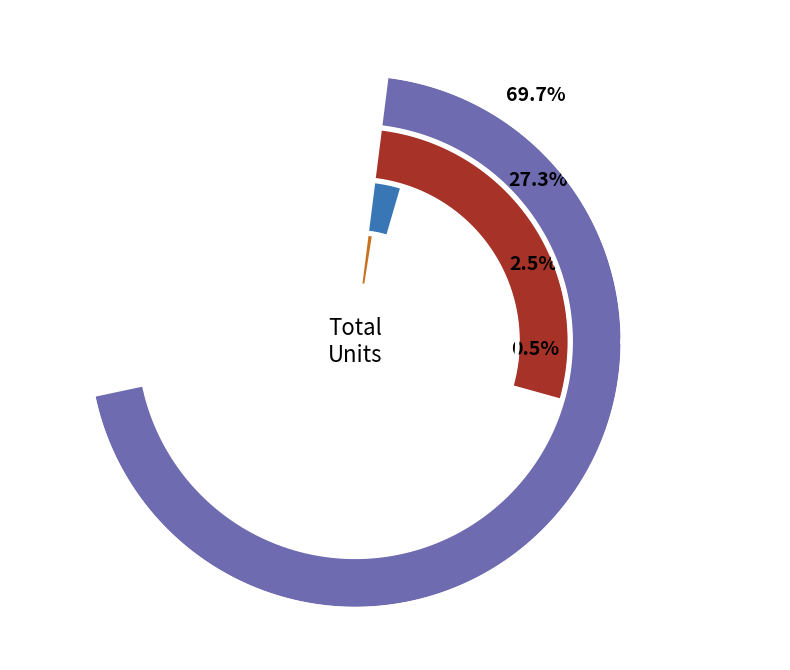

How many segments does this pie chart have?

4